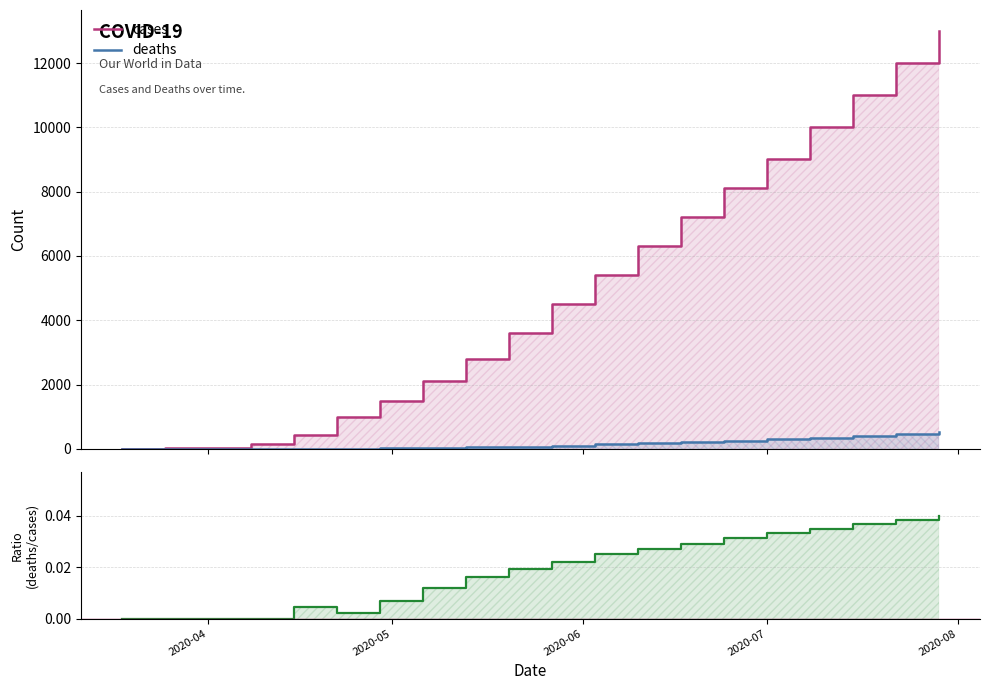

How many interior local peaks does the deaths / cases series have?

1